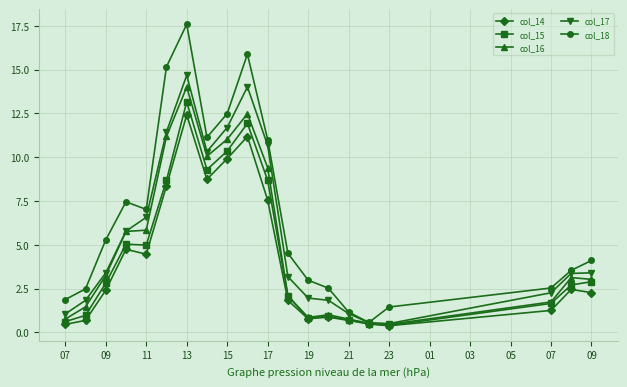

Which series has the widest spread of values?

col_18